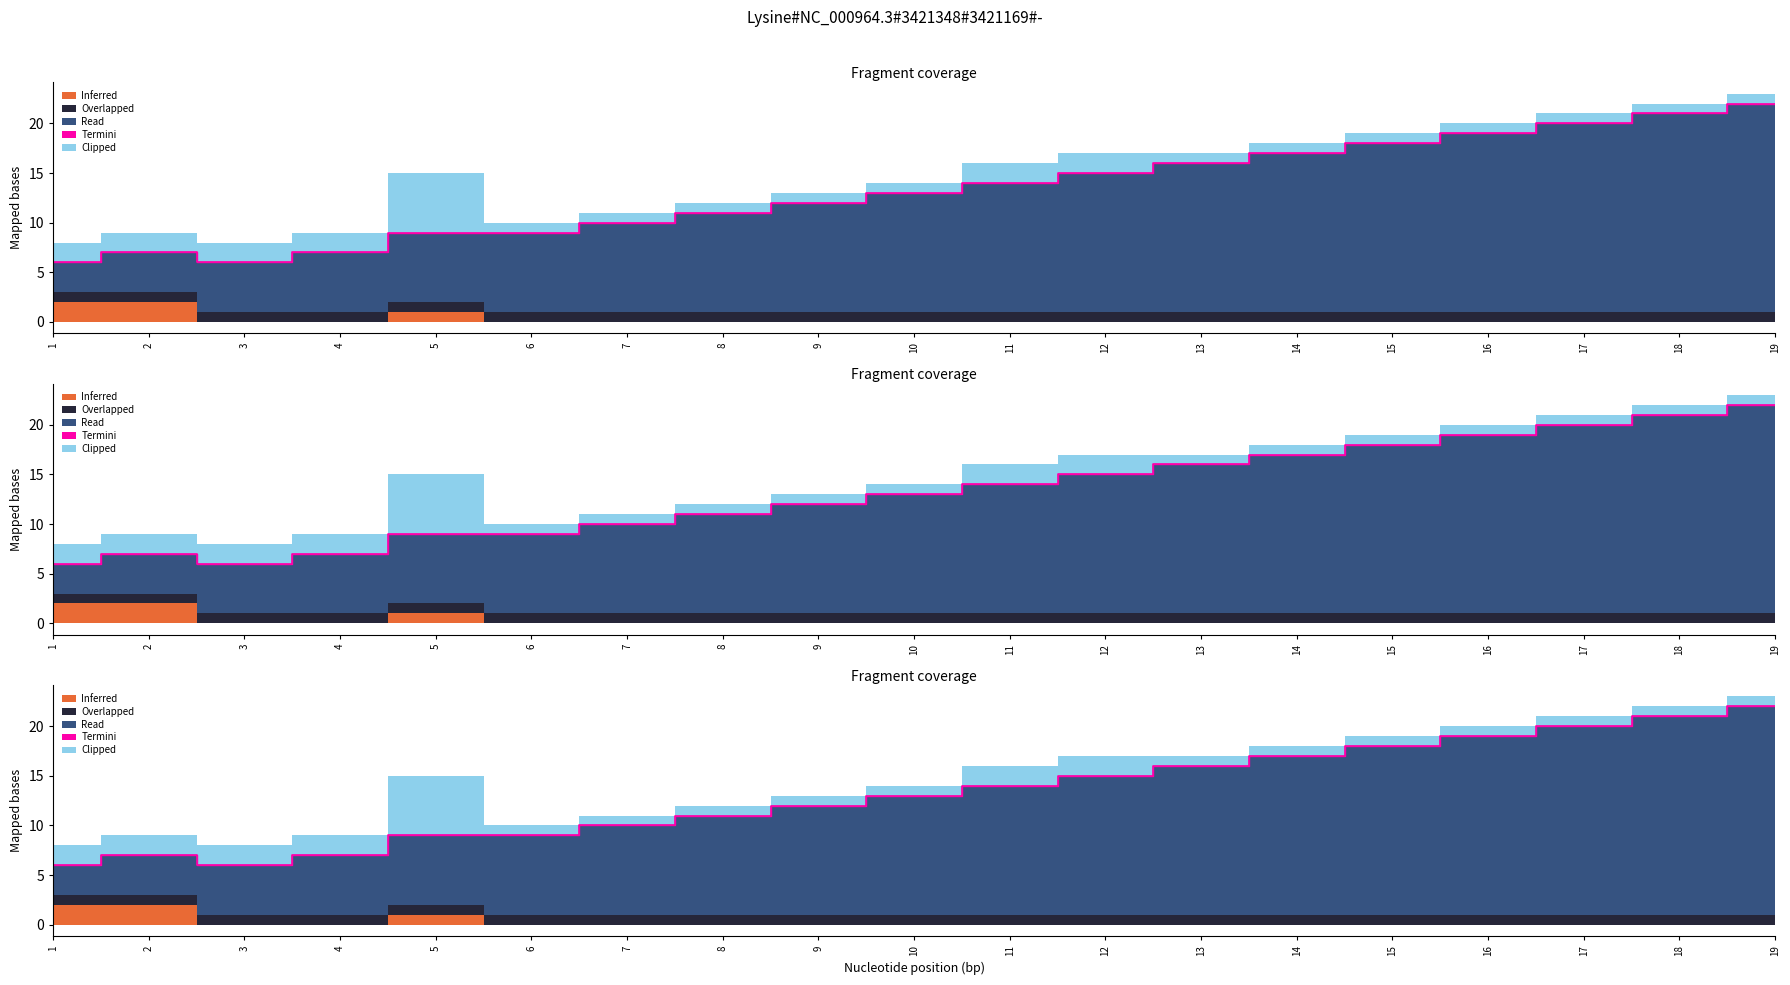

At which label is Inferred closest to 1?

5